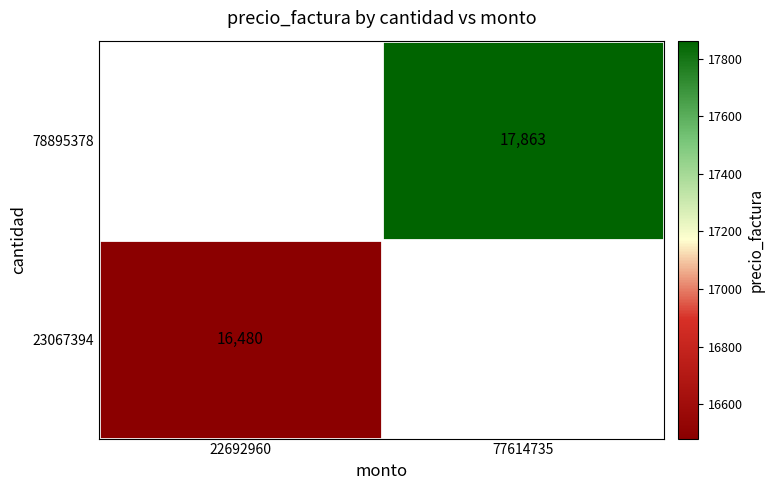

True or false: 23067394 has a value of 16480 at 22692960.

True